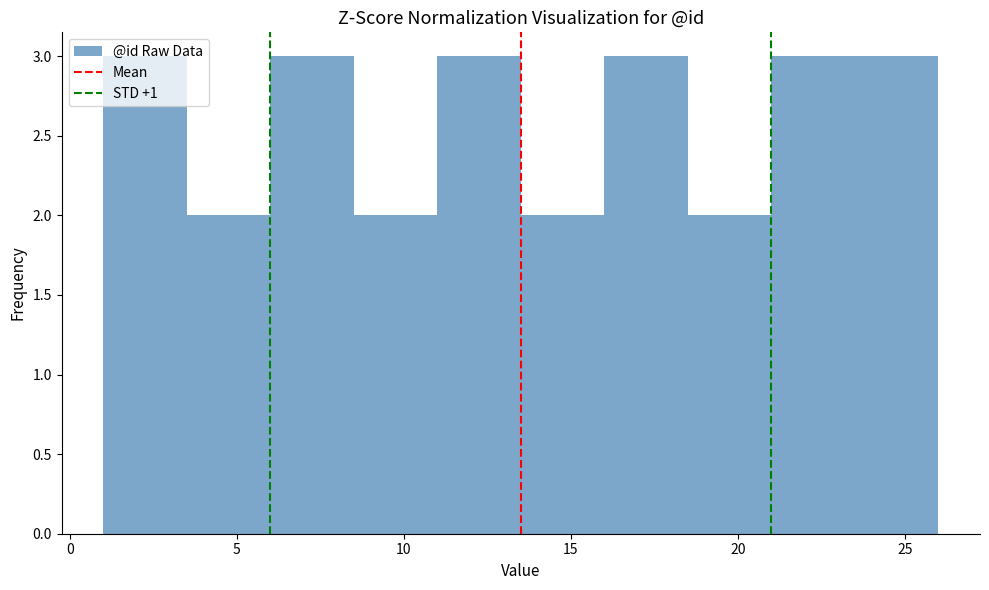

Reading left to right, transcribe this chart: for each bar, give the range it covers on the x-axis and its height. The values are not printed on the chart, so give them approximately, as read against the axis.

1.0 to 3.5: 3
3.5 to 6.0: 2
6.0 to 8.5: 3
8.5 to 11.0: 2
11.0 to 13.5: 3
13.5 to 16.0: 2
16.0 to 18.5: 3
18.5 to 21.0: 2
21.0 to 23.5: 3
23.5 to 26.0: 3